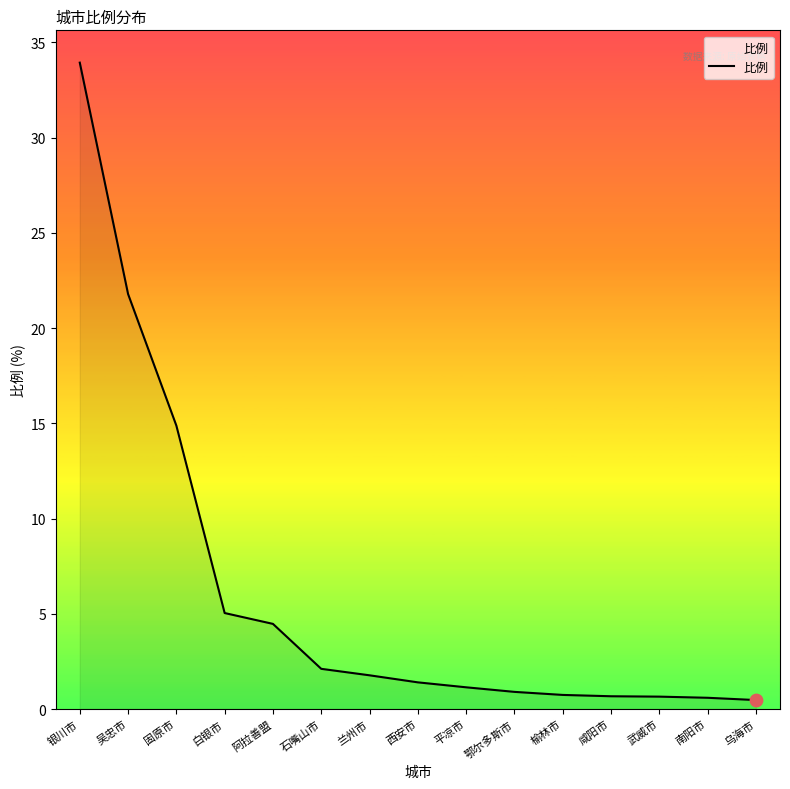

What is the change in value from 阿拉善盟 to 咸阳市?

-3.8